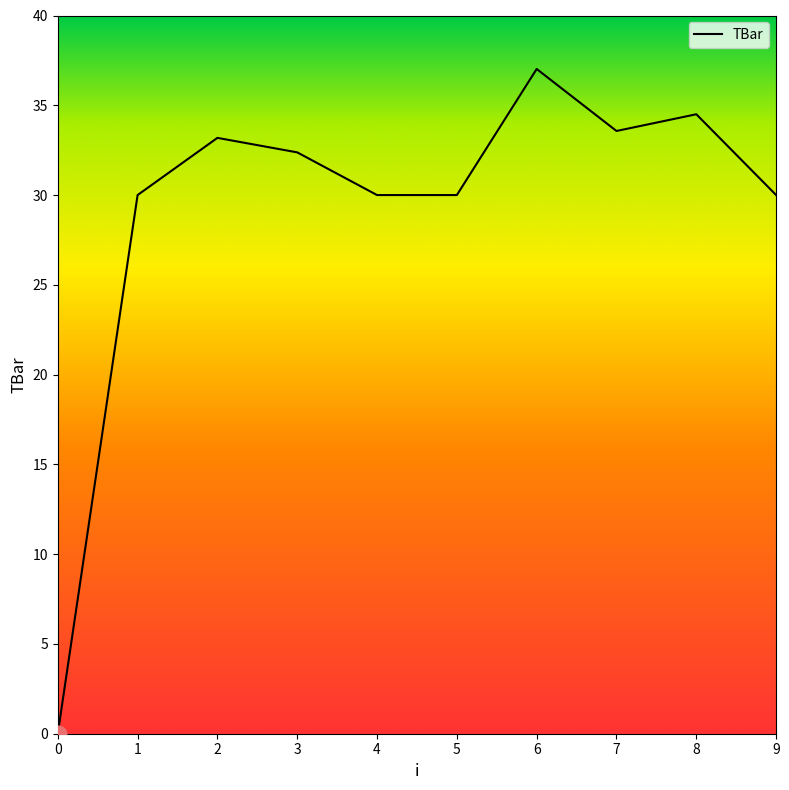

What is the sum of the values at 5 and 9?

60.0